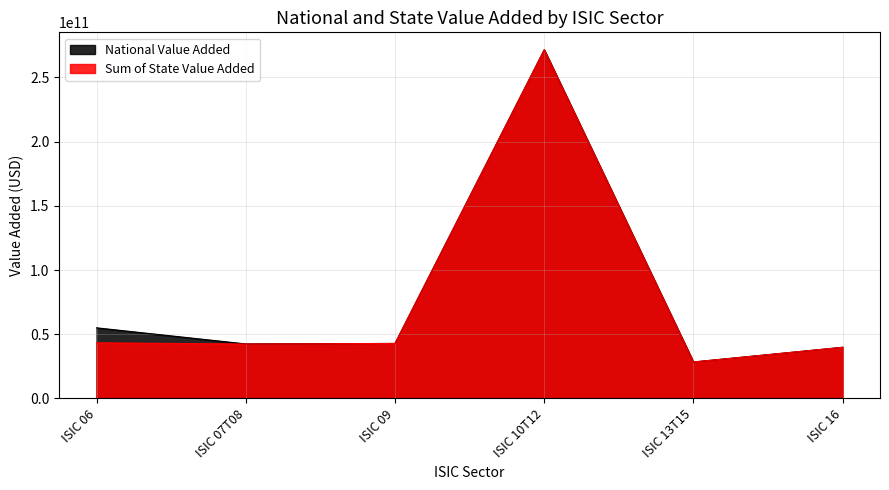

What position from the right is ISIC 06?

6